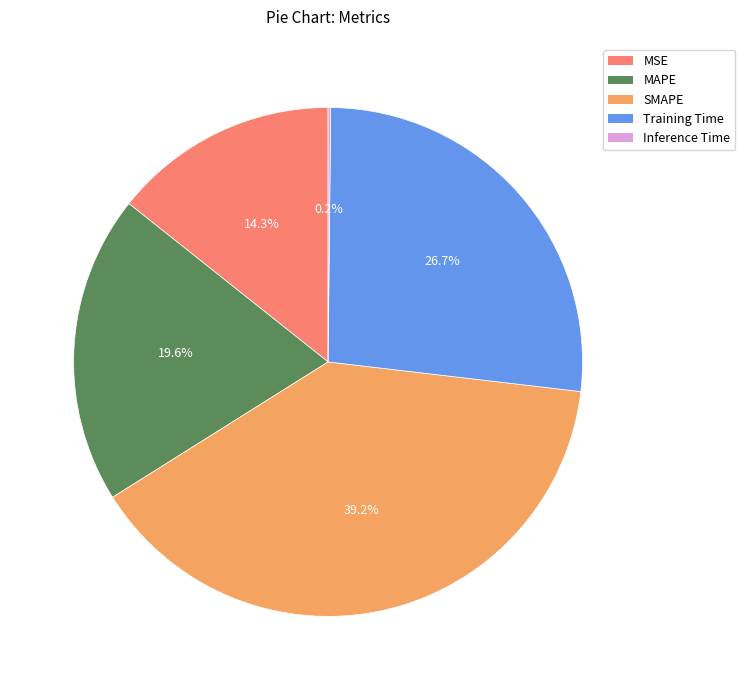

To the nearest percent, what portion does MSE represent?

14%